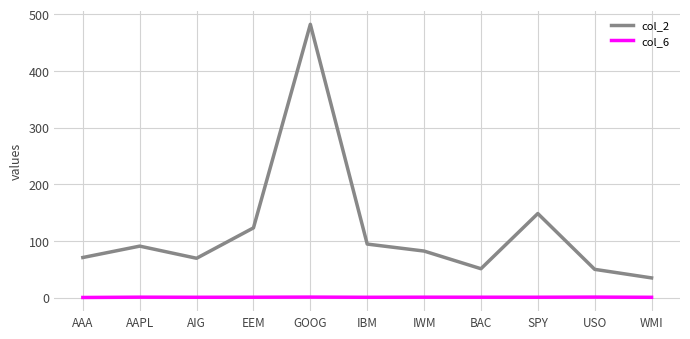

Which series has the largest range (max minus min)?

col_2